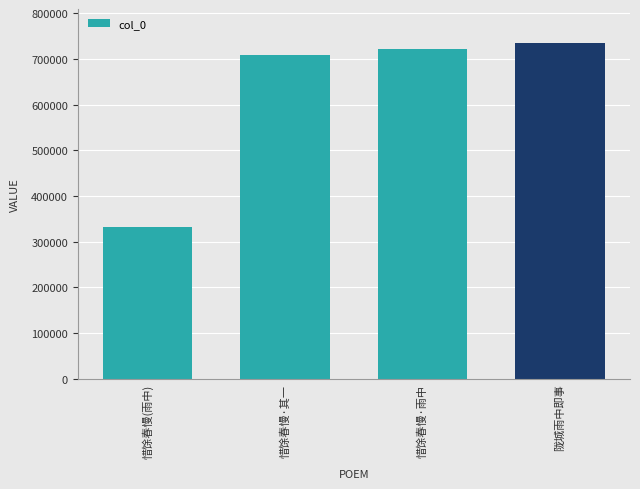

What is the greatest value displayed?

736015